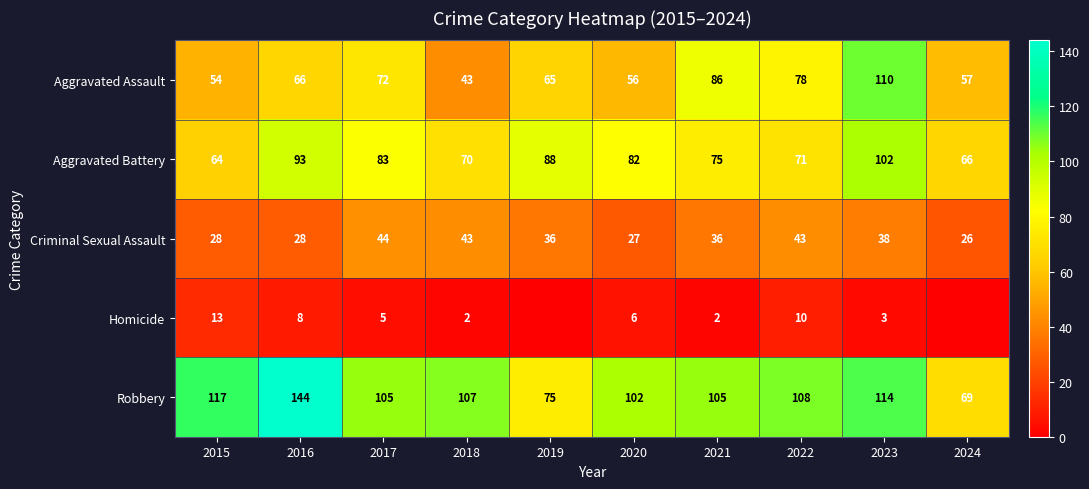

How many distinct data groups are displayed?

5